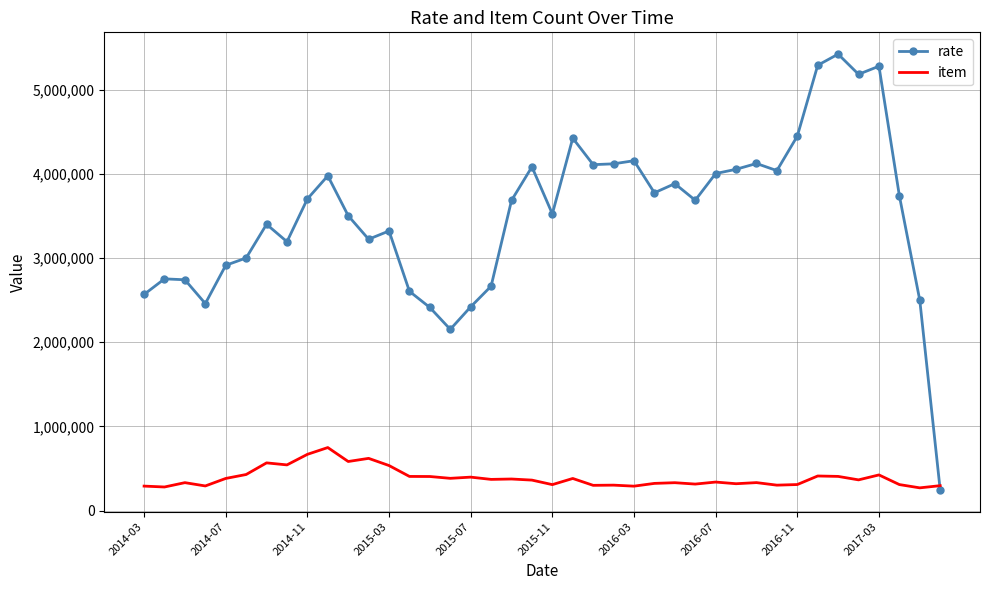

What is the minimum value shown in the chart?

246201.9